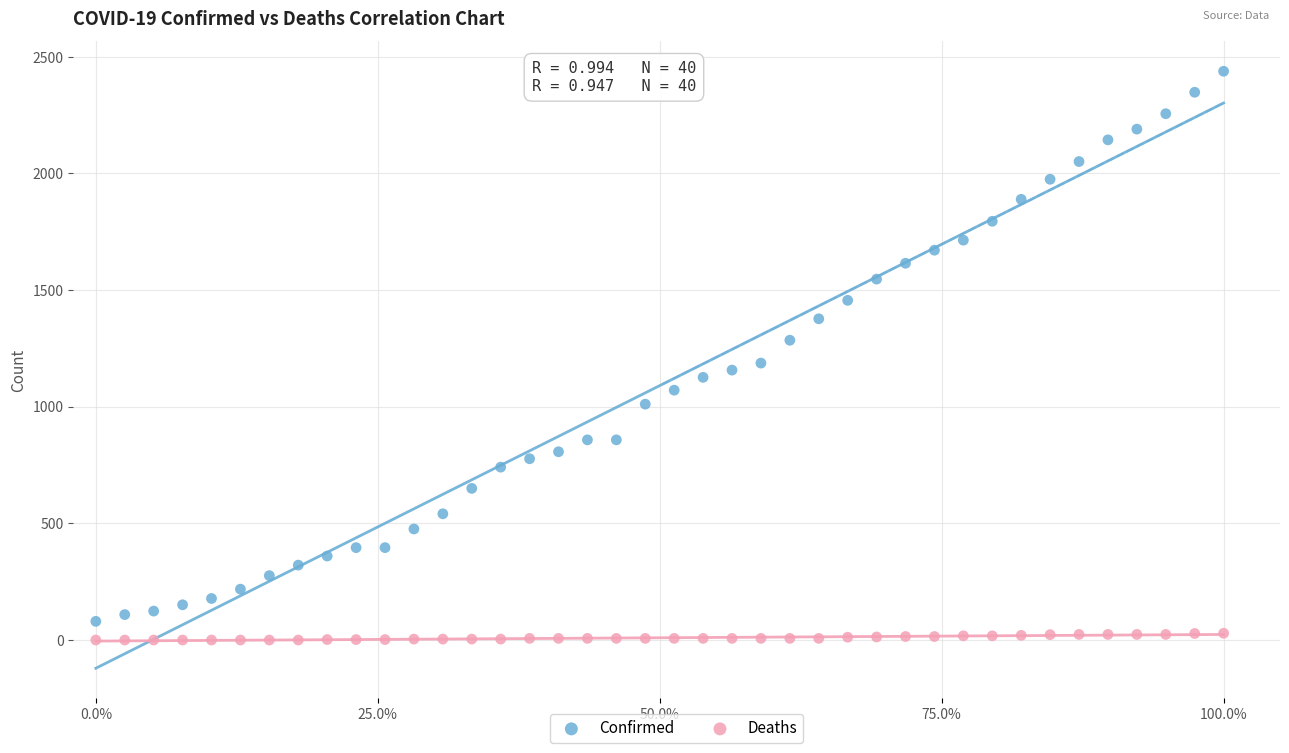

Across all series, what Y value is closest to 1219?

1187